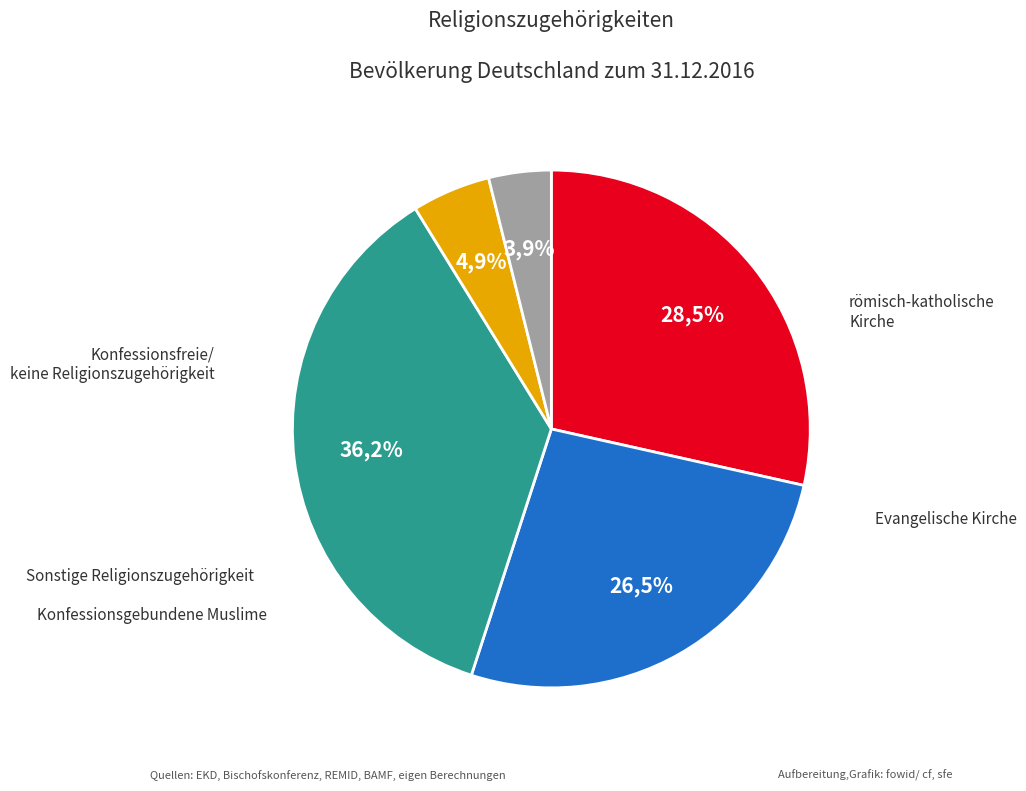

Does Row 13 represent more than half of the total?

No